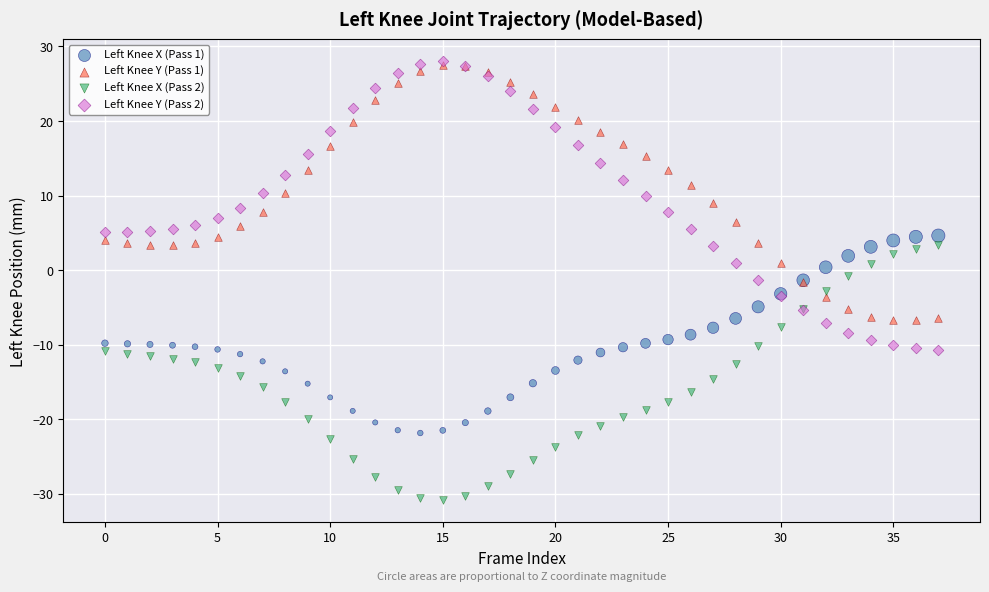

What are all the series names shown in the legend?

Left Knee X (Pass 1), Left Knee Y (Pass 1), Left Knee X (Pass 2), Left Knee Y (Pass 2)